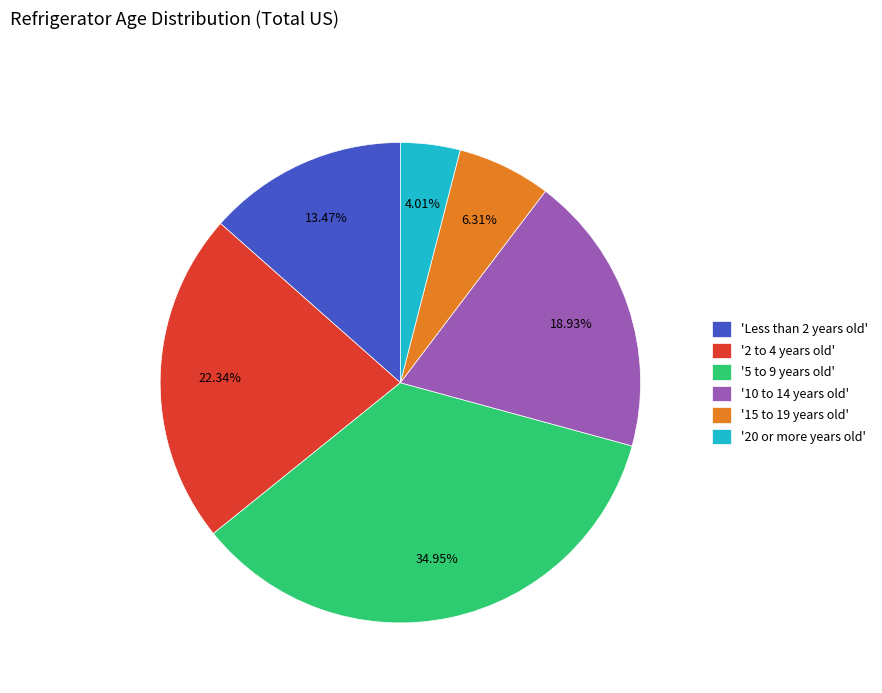

Is the sum of 'Less than 2 years old' and '10 to 14 years old' greater than half?

No